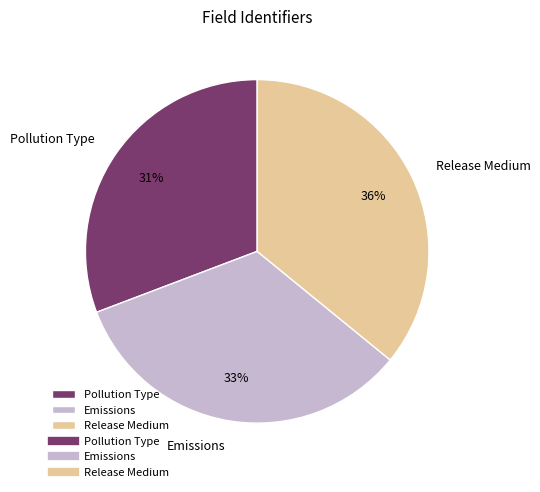

Which slice is the smallest?

Pollution Type